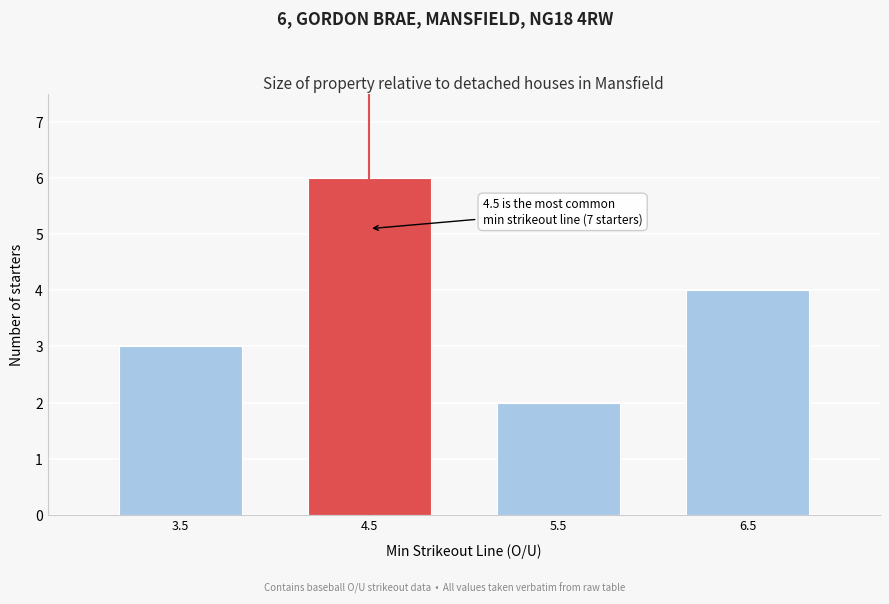

Reading left to right, transcribe all the data shown in this chart.

3	6	2	4